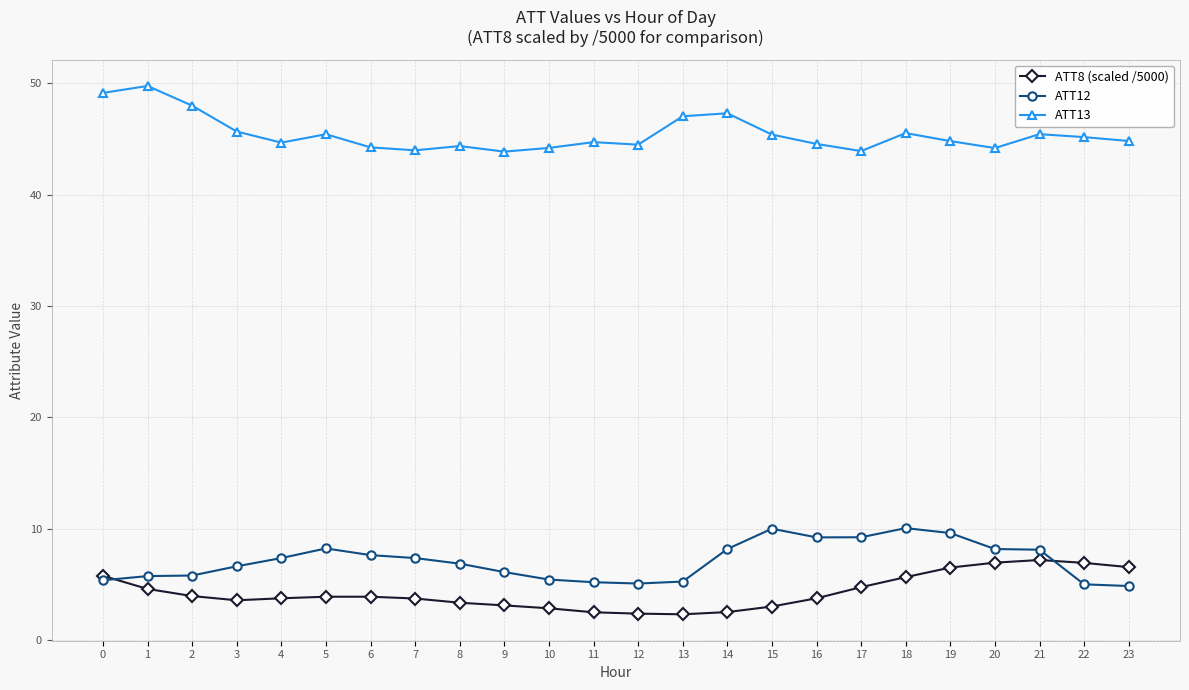

The ATT8 (scaled /5000) series shows 1.9 at 2. True or false?

False